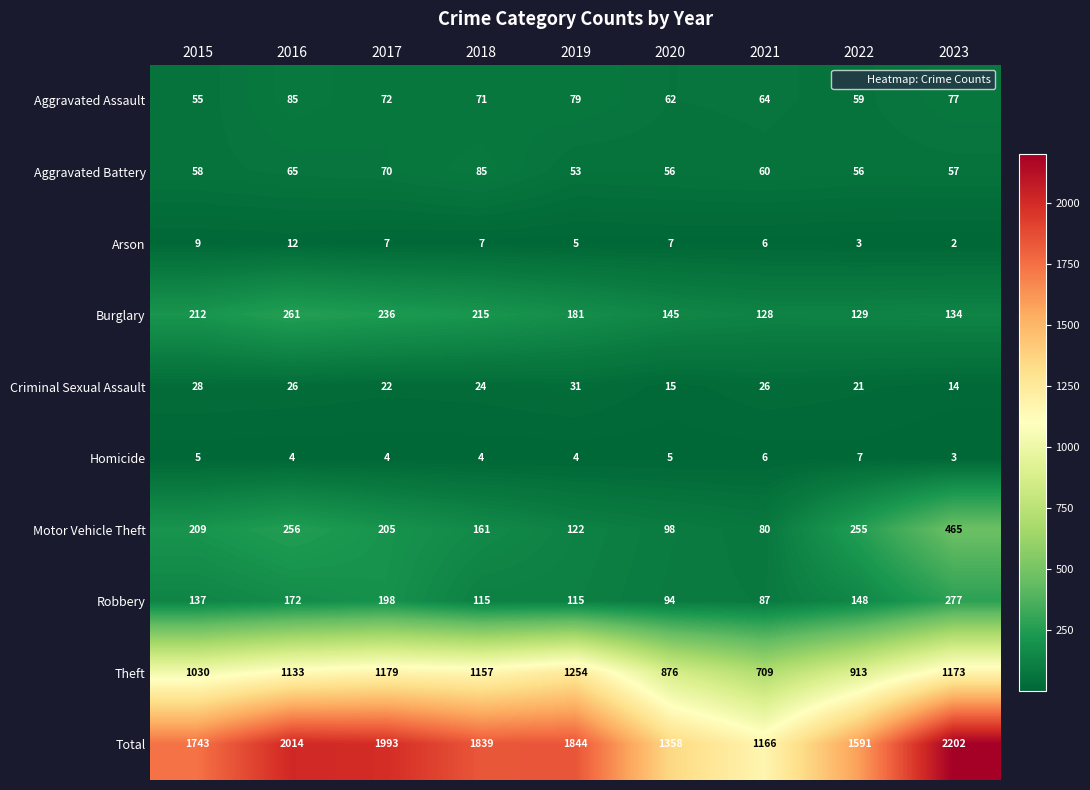

How many values in the Total series are below 1839?

4